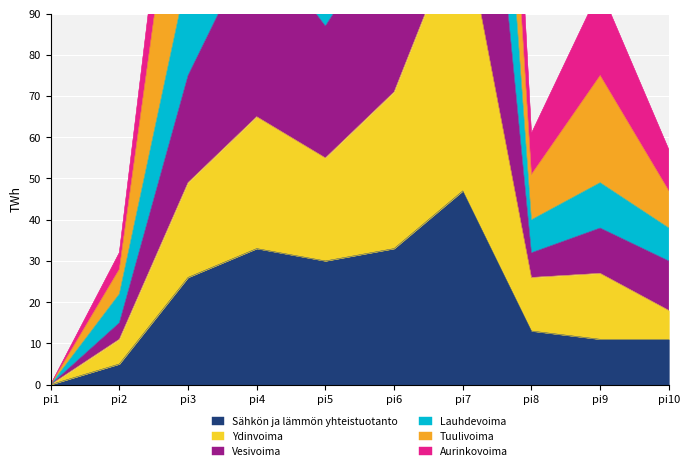

True or false: Ydinvoima has a value of -104 at pi1.

False